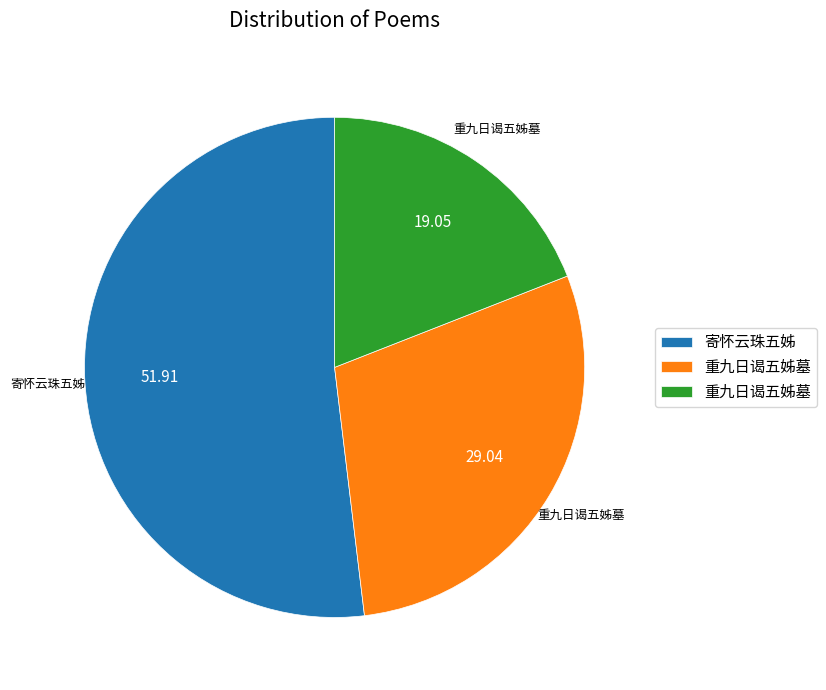

Is there a majority slice in this chart?

Yes